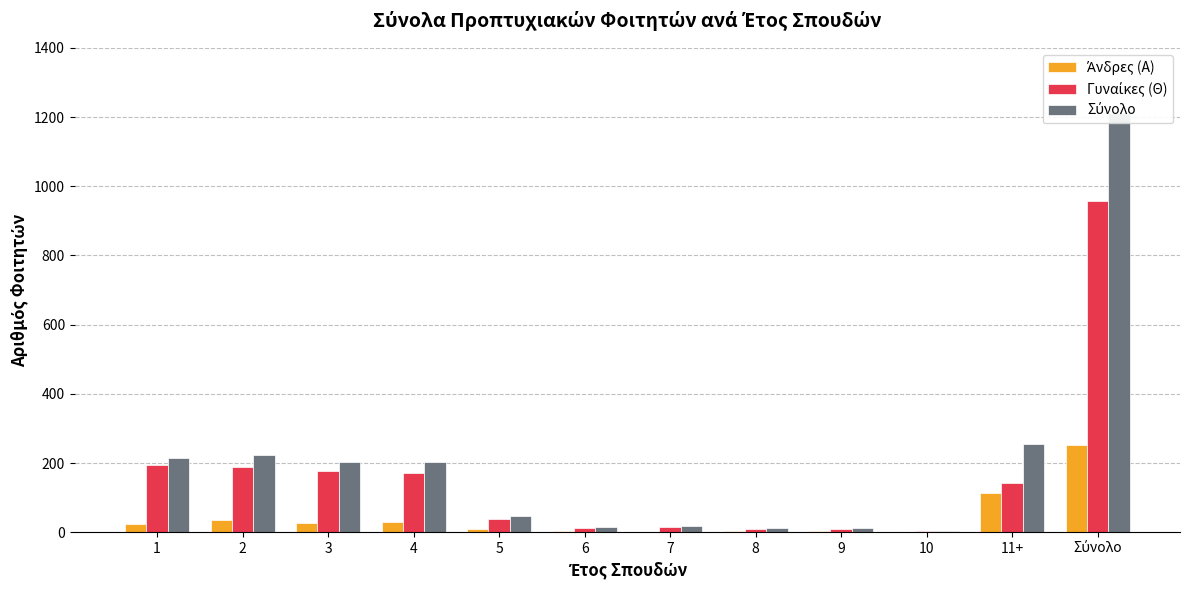

What is the sum of the Άνδρες (Α) values at Σύνολο and 8?

257